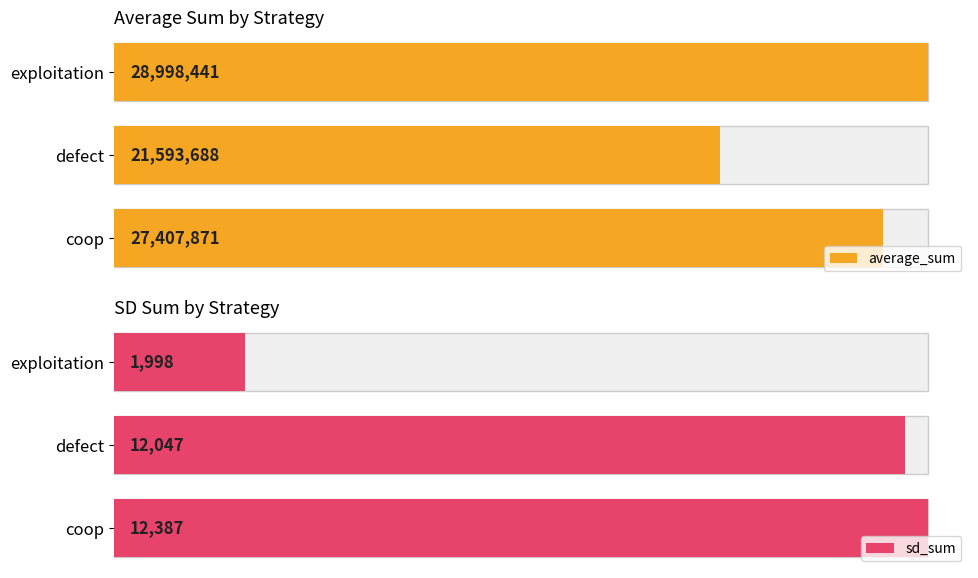

Reading left to right, transcribe all the data shown in this chart.

average_sum: 27407871	21593688	28998441
sd_sum: 12387	12047	1998